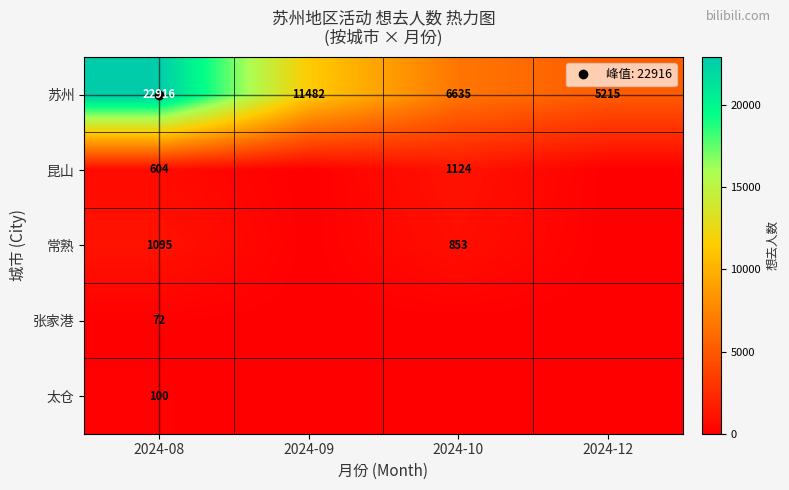

What is the difference between the 常熟 values at 2024-09 and 2024-08?

1095